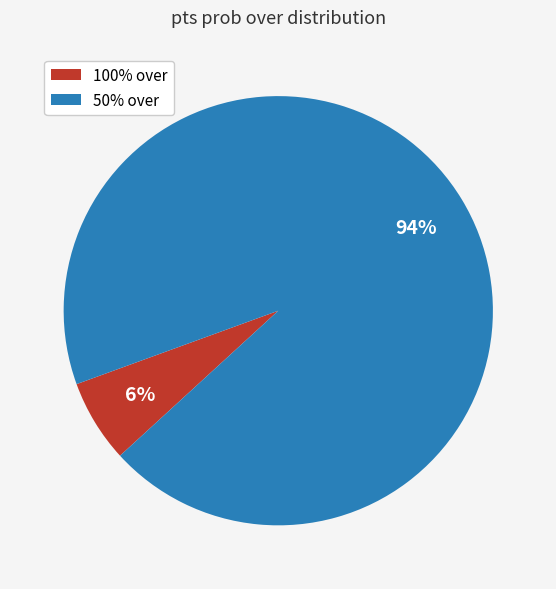

How many segments does this pie chart have?

2